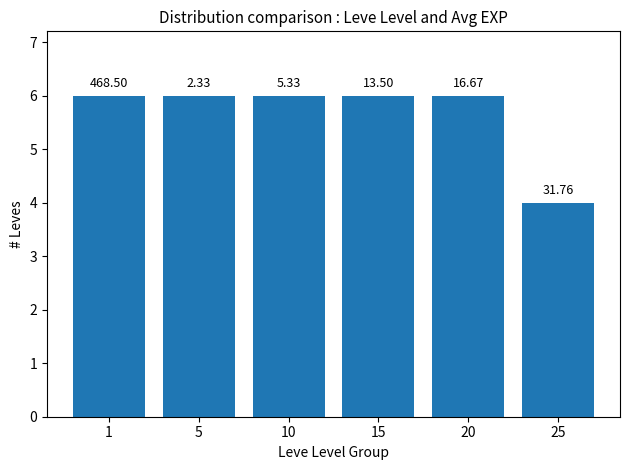

The value at 25 is 2. True or false?

False